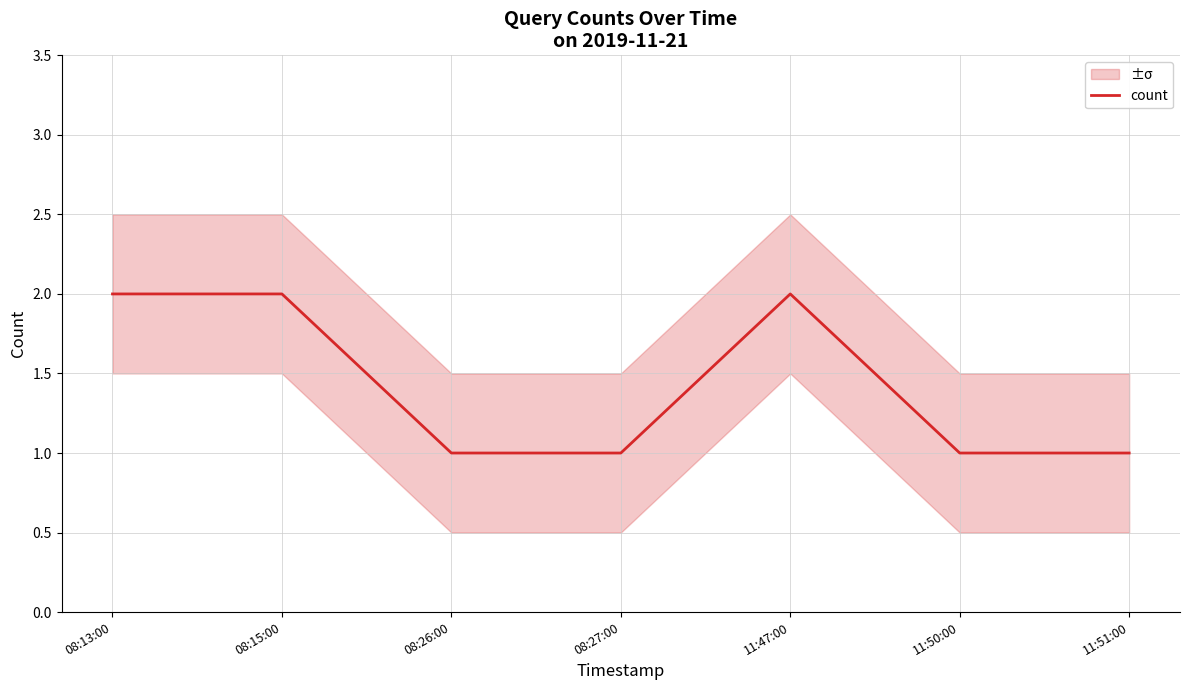

List the labels in order of value, largest first.

08:13:00, 08:15:00, 11:47:00, 08:26:00, 08:27:00, 11:50:00, 11:51:00